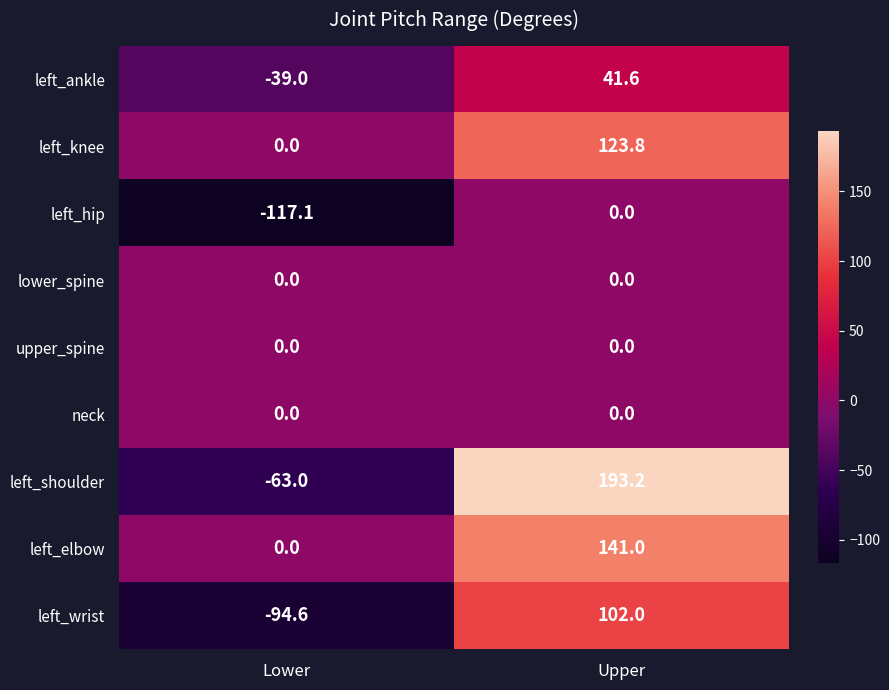

Between Lower and Upper, which series saw the biggest shift?

left_shoulder